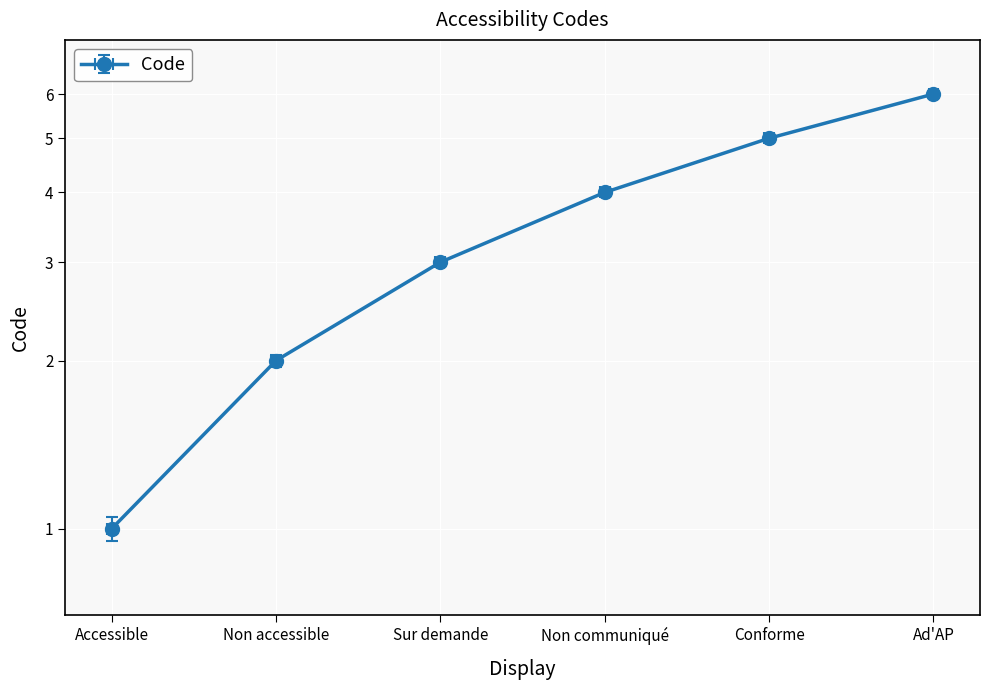

What is the maximum value shown in the chart?

6